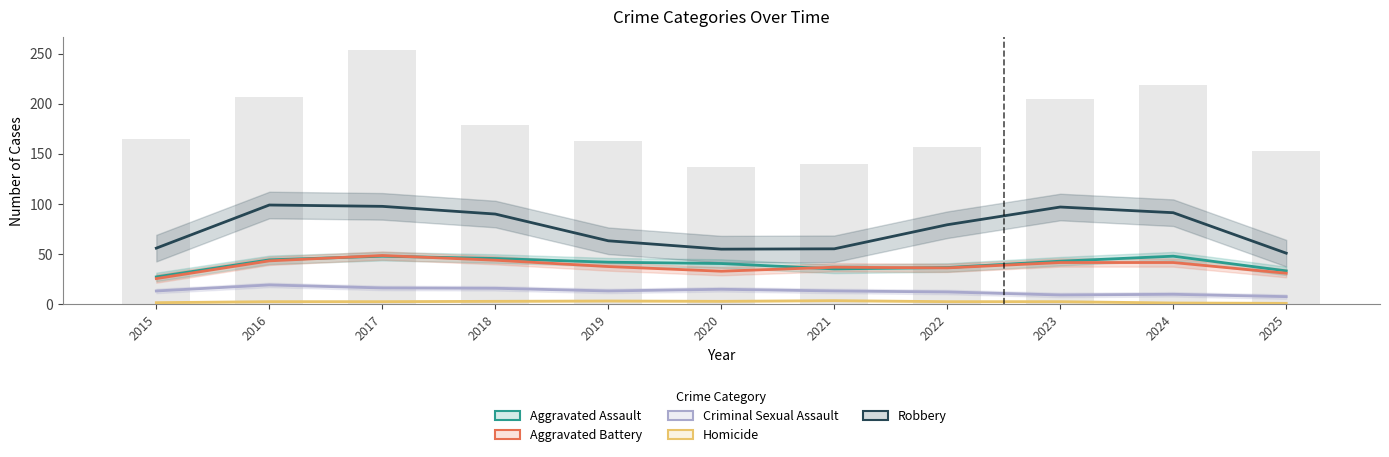

Is the value of Aggravated Assault at 2023 greater than the value of Homicide at 2015?

Yes